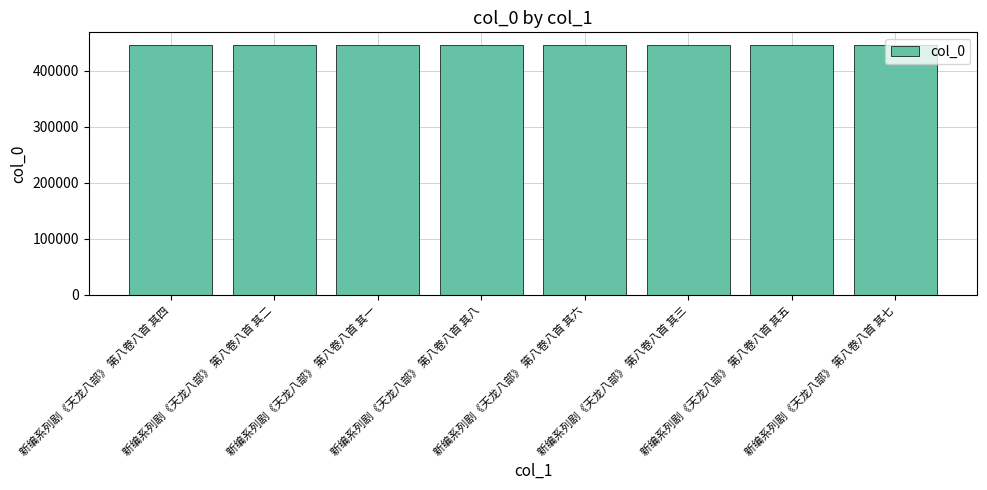

What is the label of the 3rd bar from the left?

新编系列剧《天龙八部》 第八卷八首 其一